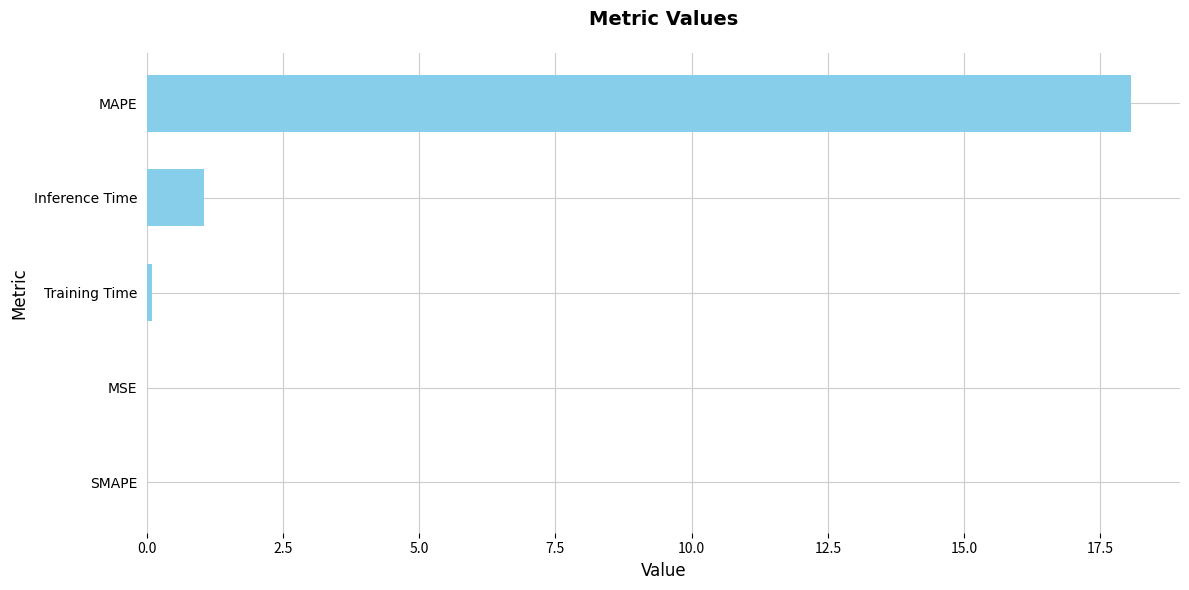

What is the maximum value shown in the chart?

18.1